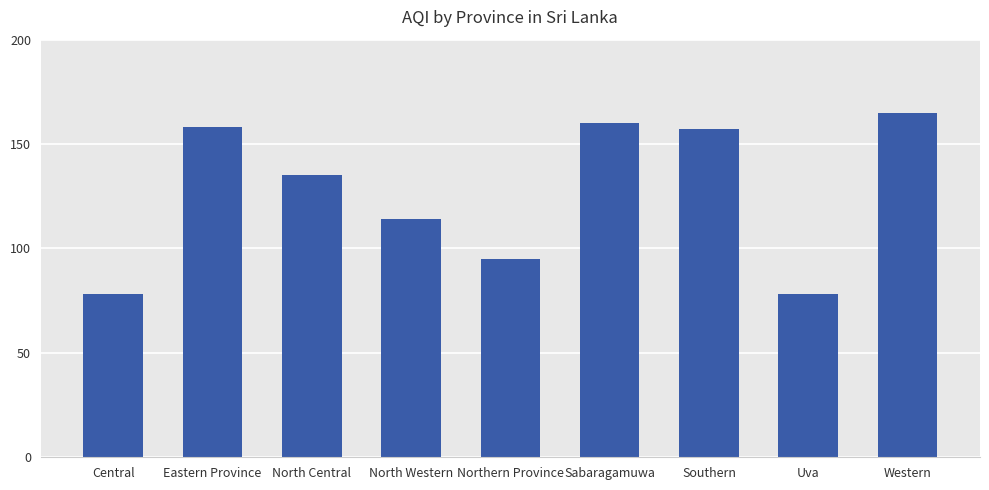

At which label does the data first exceed 135?

Eastern Province